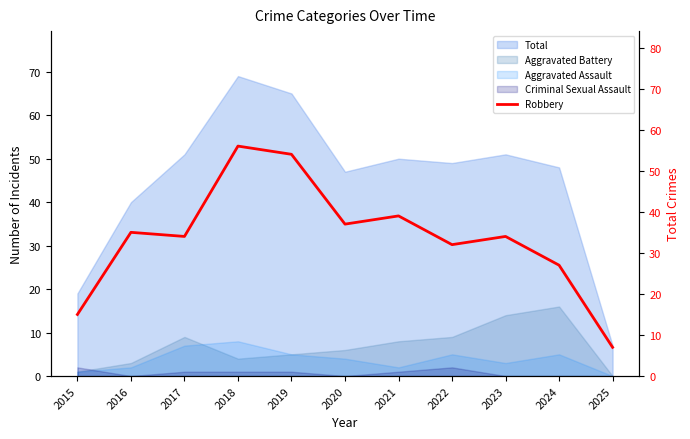

Is it true that the value at 2019 is 16?

False